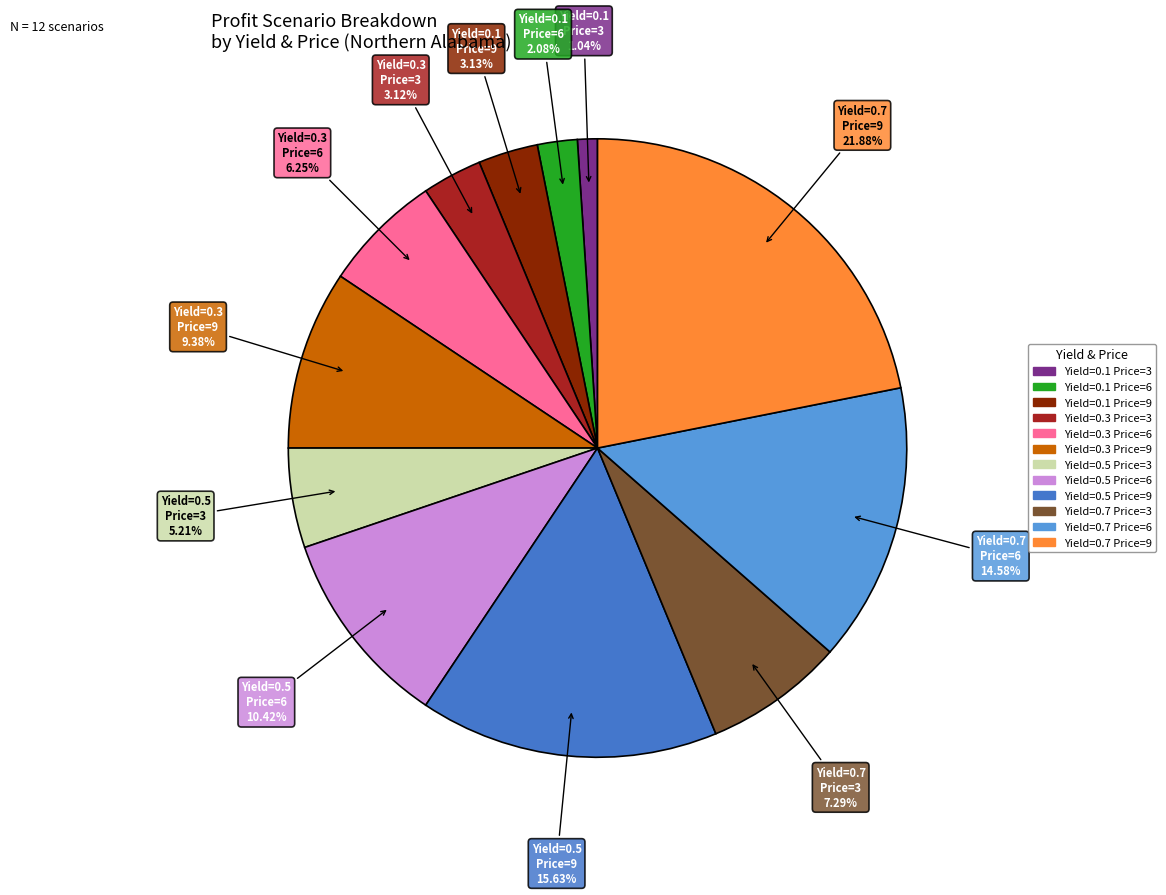

Is there a majority slice in this chart?

No